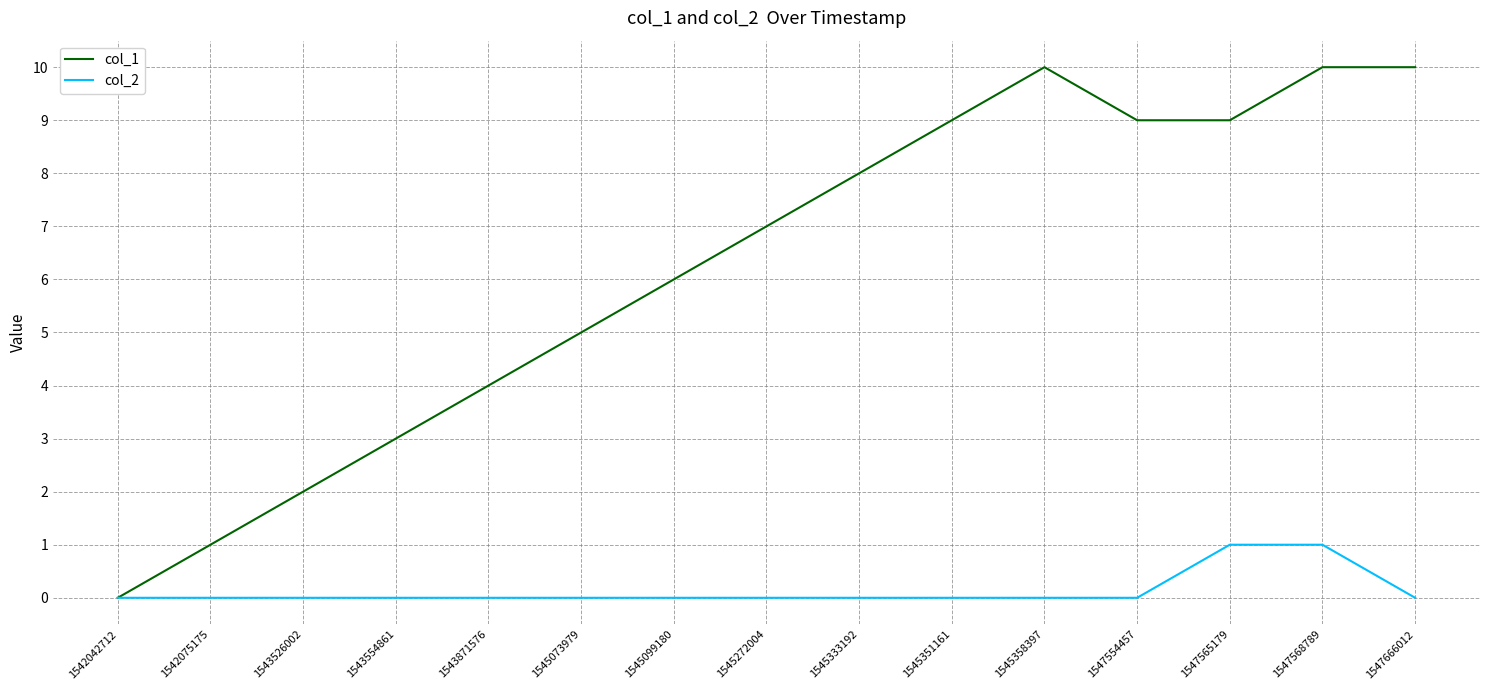

Is the value of col_1 at 1547666012 greater than the value of col_2 at 1547568789?

Yes